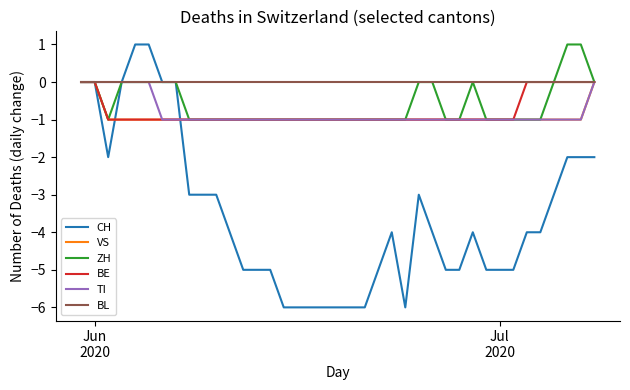

What is the smallest value displayed?

-6